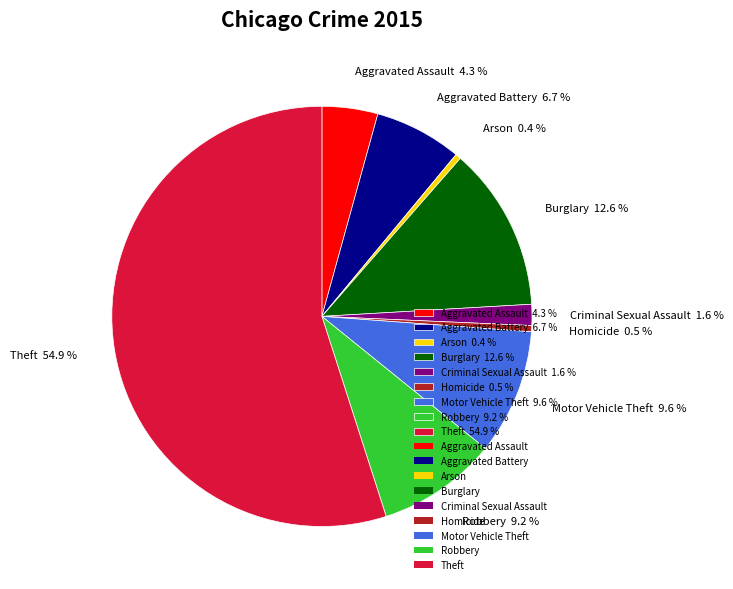

The Robbery slice represents 9% of the pie. True or false?

True